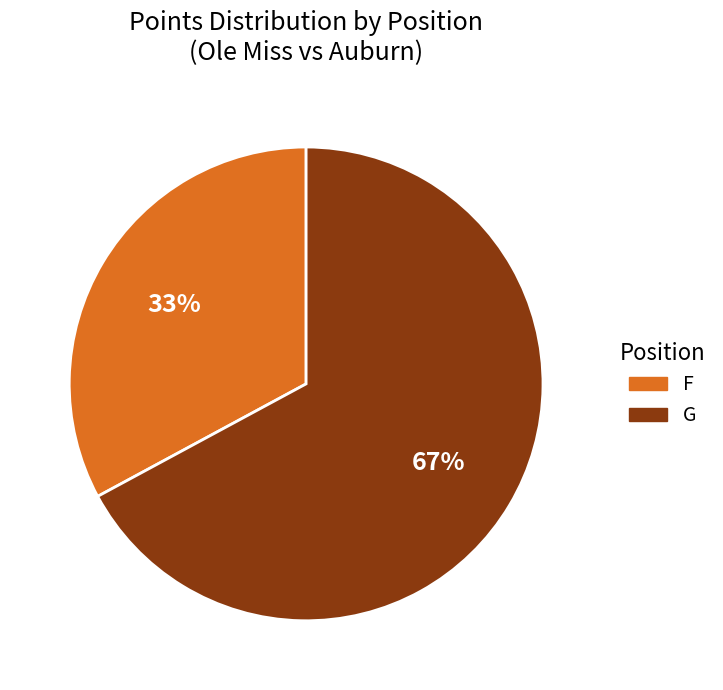

To the nearest percent, what is the average slice percentage?

50%